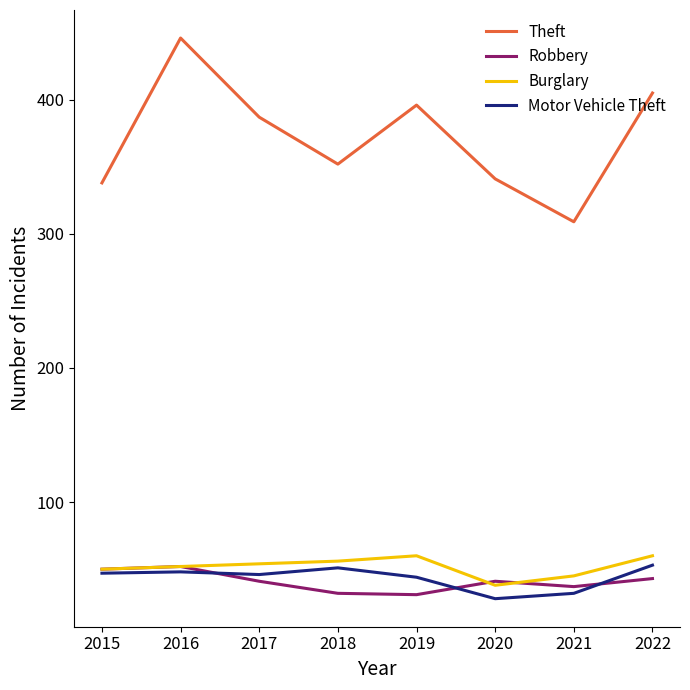

At how many categories does at least one series exceed 40?

8